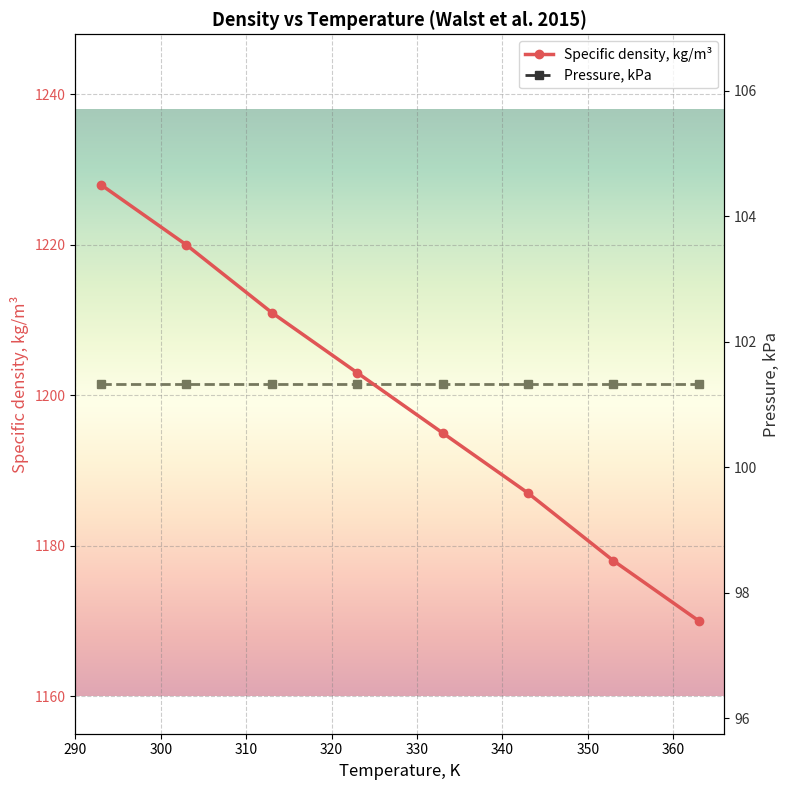

True or false: Specific density, kg/m³ and Pressure, kPa cross at least once.

False